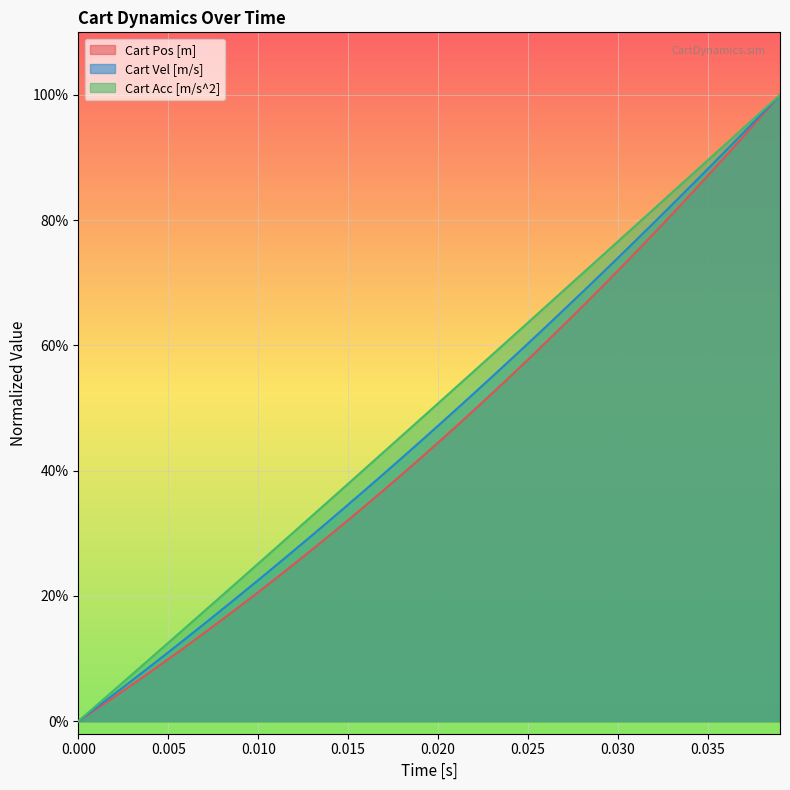

How many distinct data groups are displayed?

3